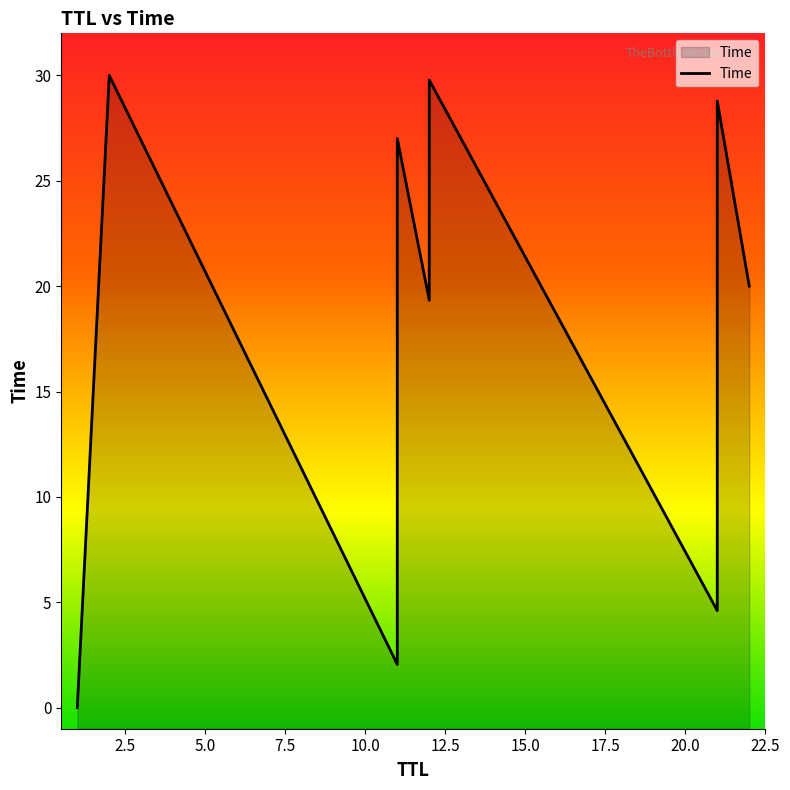

The value at 21 is 2.7. True or false?

False